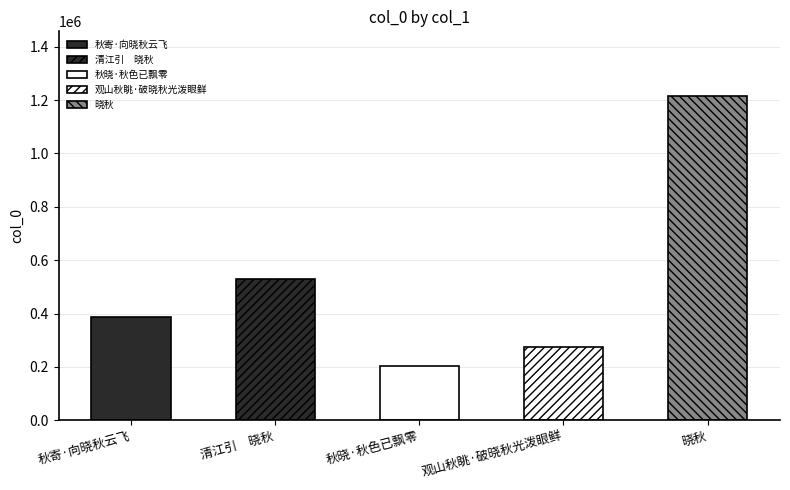

Reading left to right, extract all data points from this chart.

秋寄·向晓秋云飞=388655	清江引　晓秋=530697	秋晓·秋色已飘零=202338	观山秋眺·破晓秋光泼眼鲜=276150	晓秋=1214414